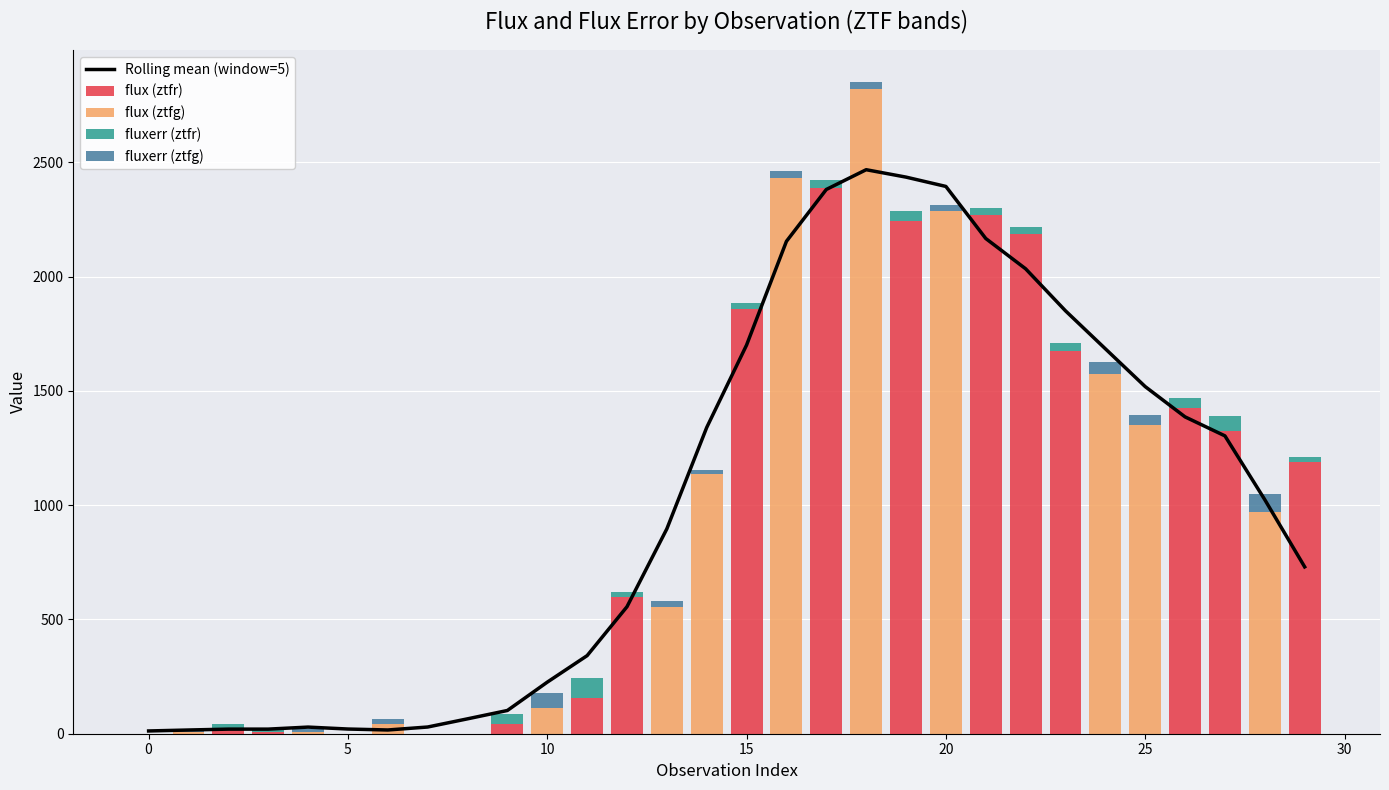

Is the value of flux (ztfr) at 11 greater than the value of fluxerr (ztfr) at 21?

Yes